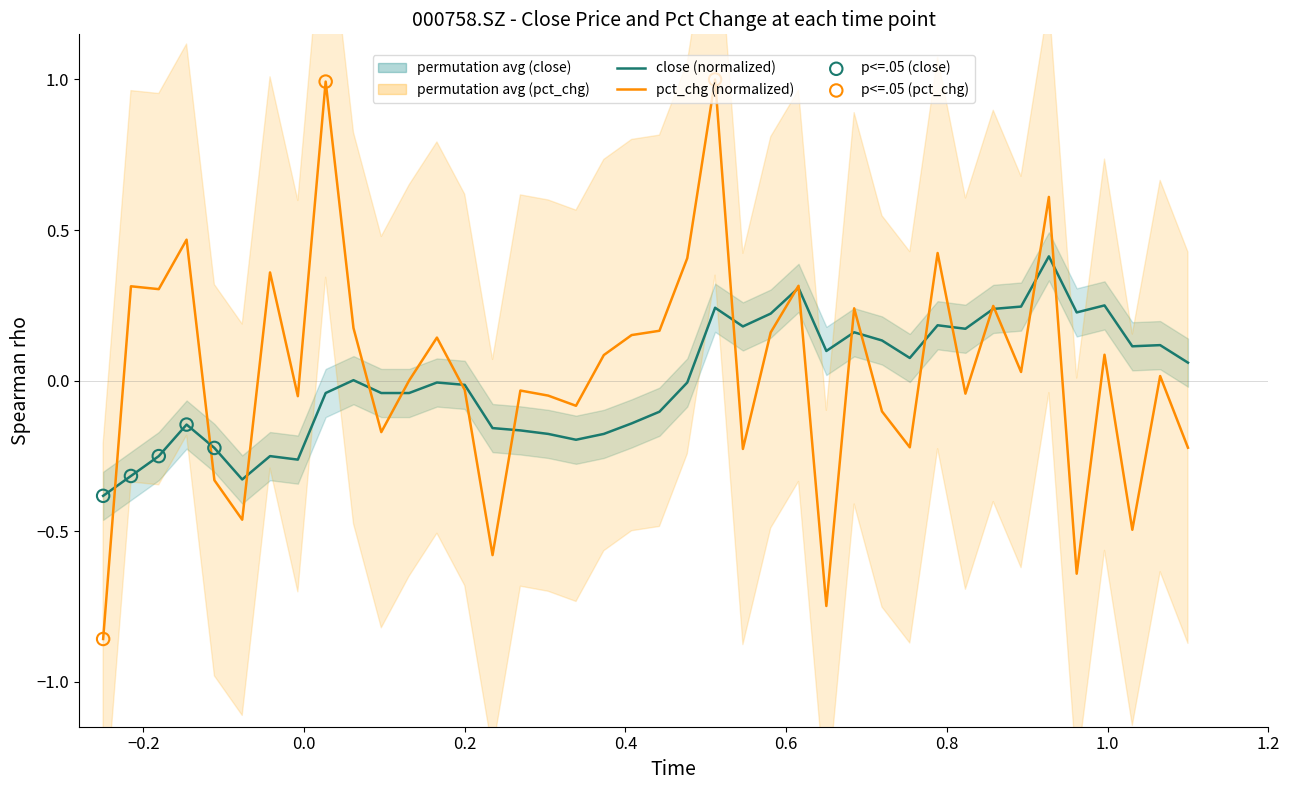

What is the lowest value of the close (normalized) series?

-0.4